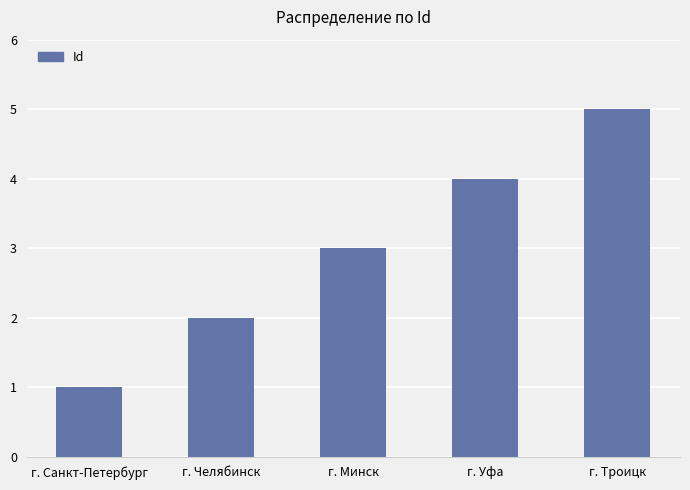

Reading right to left, what are all the values shown in this chart?

5	4	3	2	1